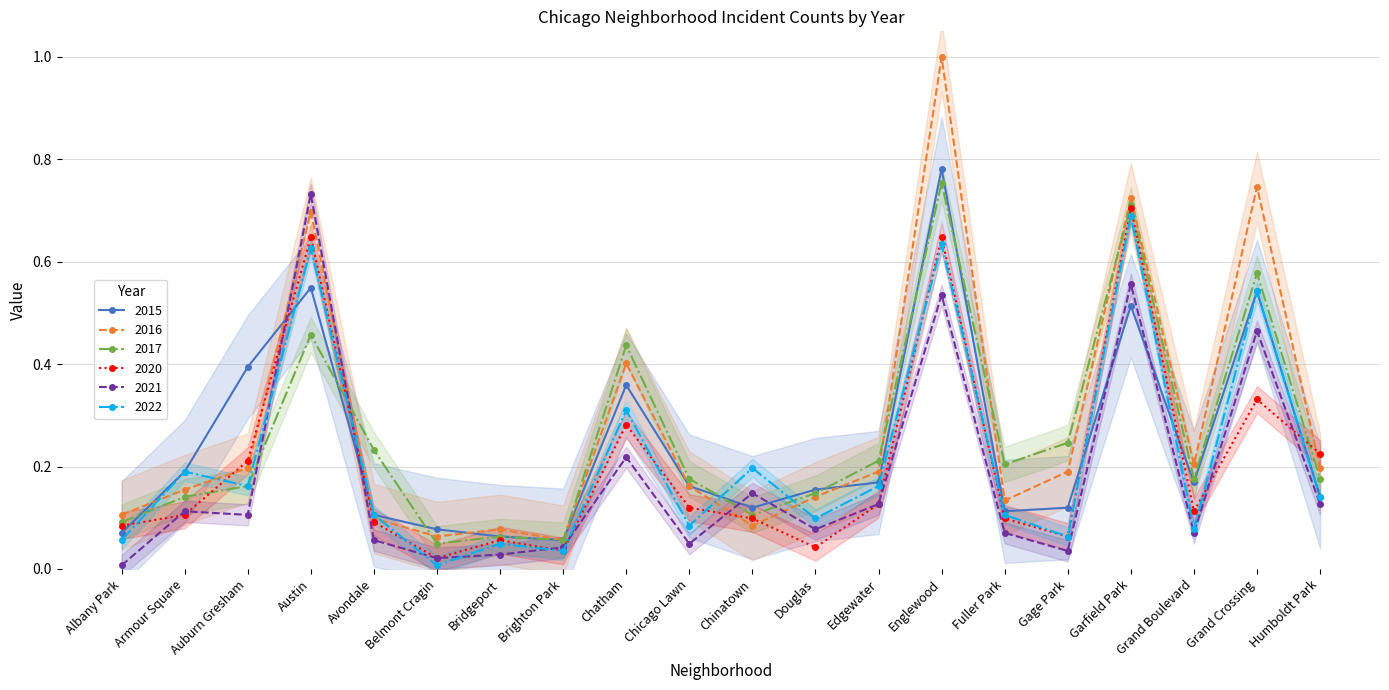

Rank the series at Belmont Cragin from highest to lowest value.

2015, 2016, 2017, 2020, 2021, 2022